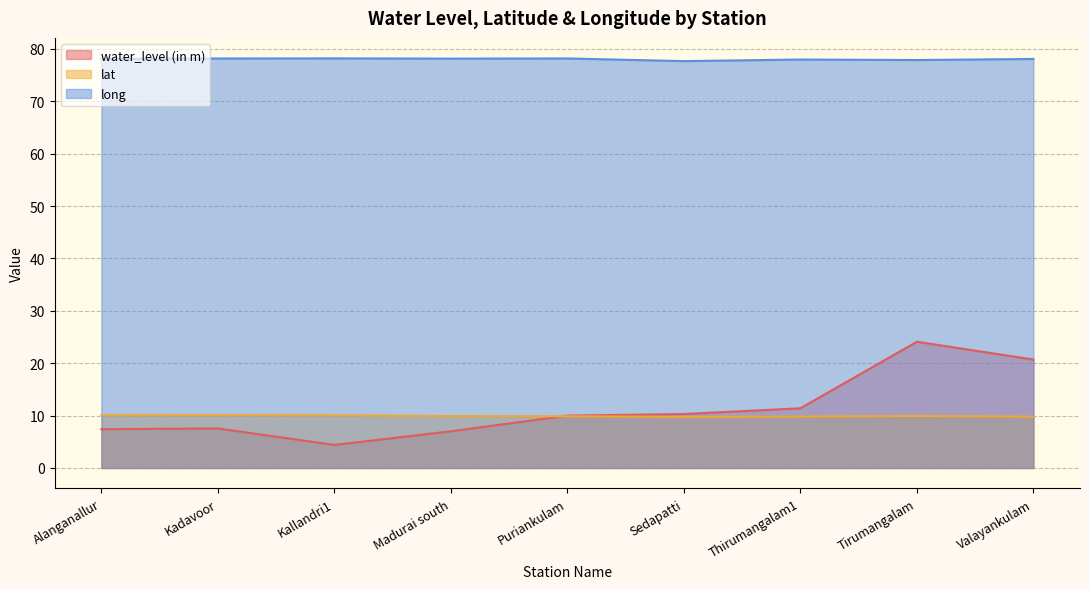

At how many categories does at least one series exceed 54?

9